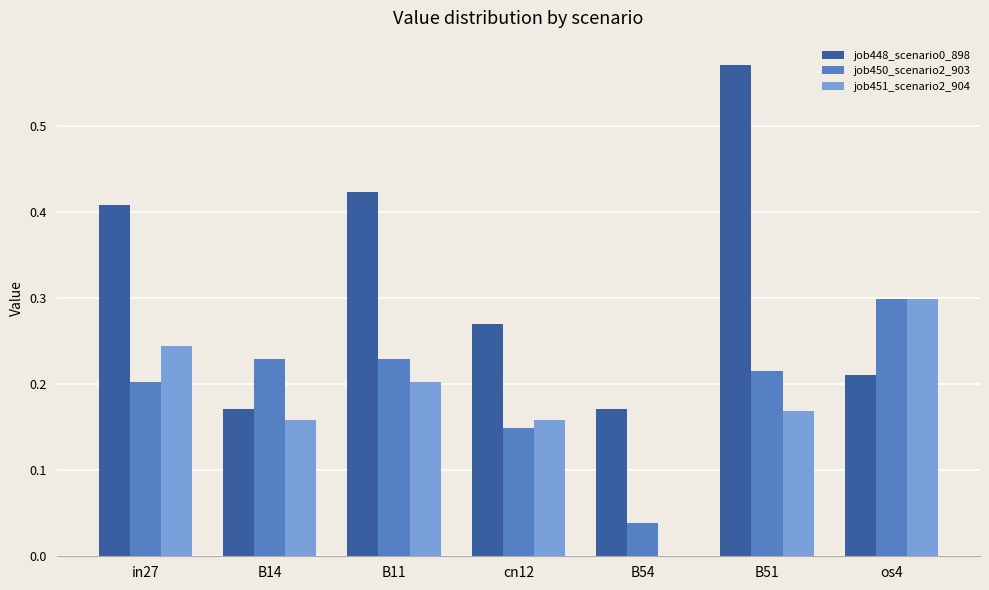

What is the total value across all series at B11?

0.9